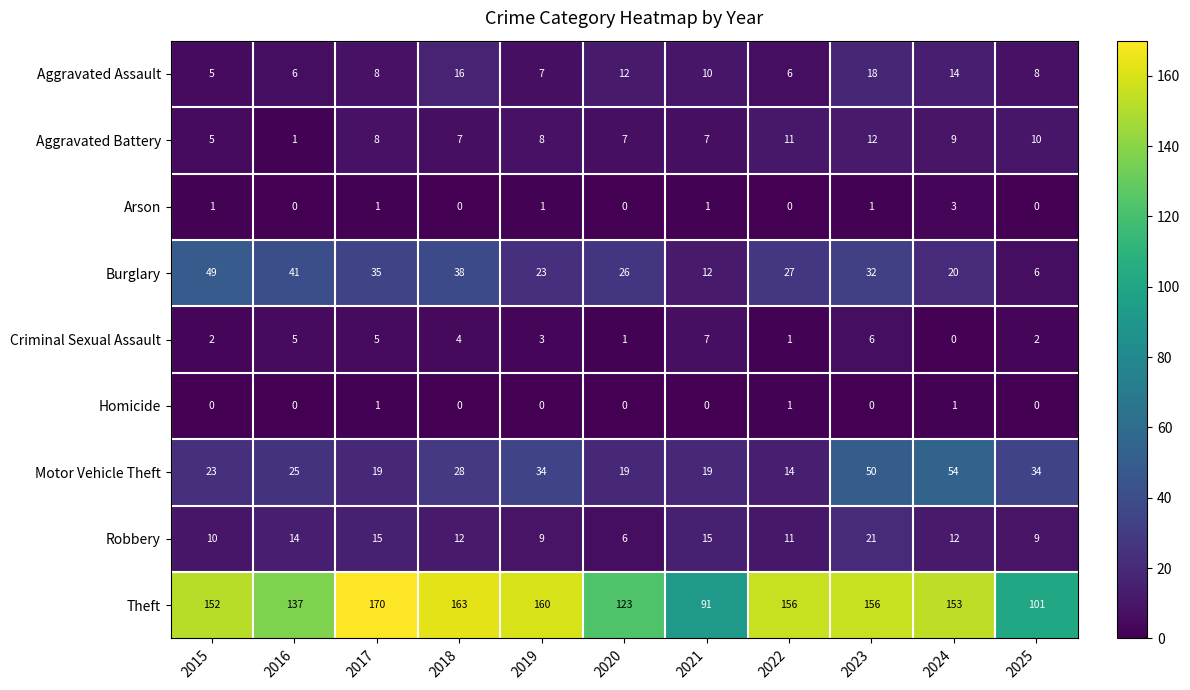

What is the total value across all series at 2022?

227